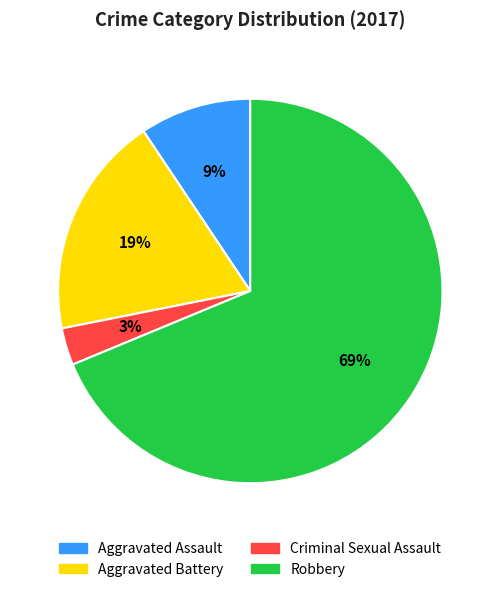

Which slice represents more than half of the pie?

Robbery